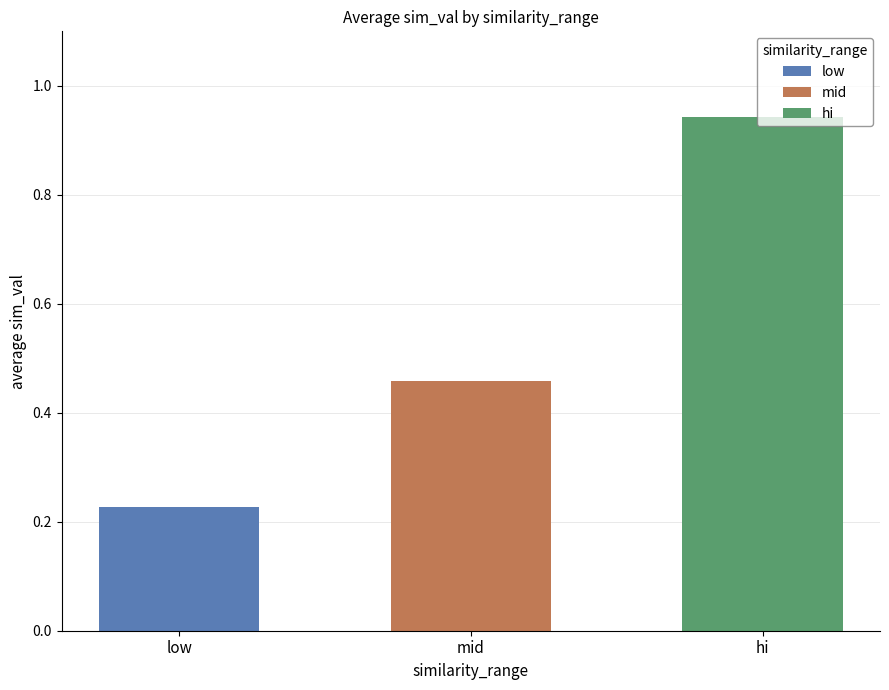

Does the chart contain stacked bars?

No